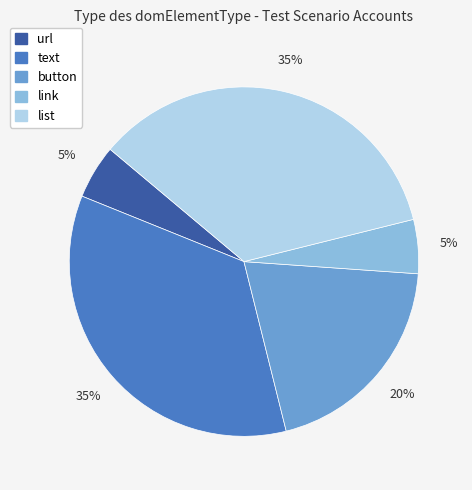

True or false: link accounts for 5% of the total.

True